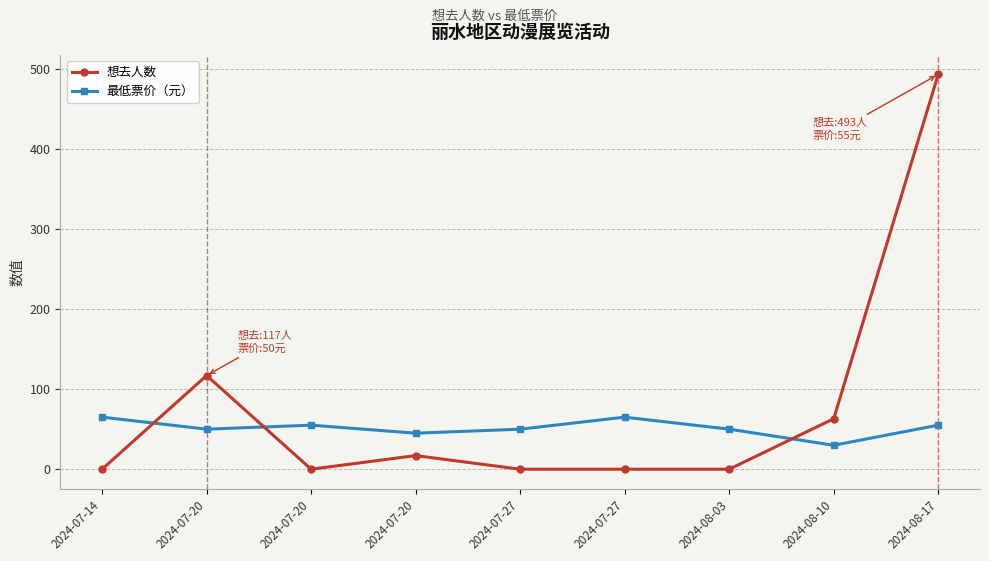

What are all the series names shown in the legend?

想去人数, 最低票价（元）